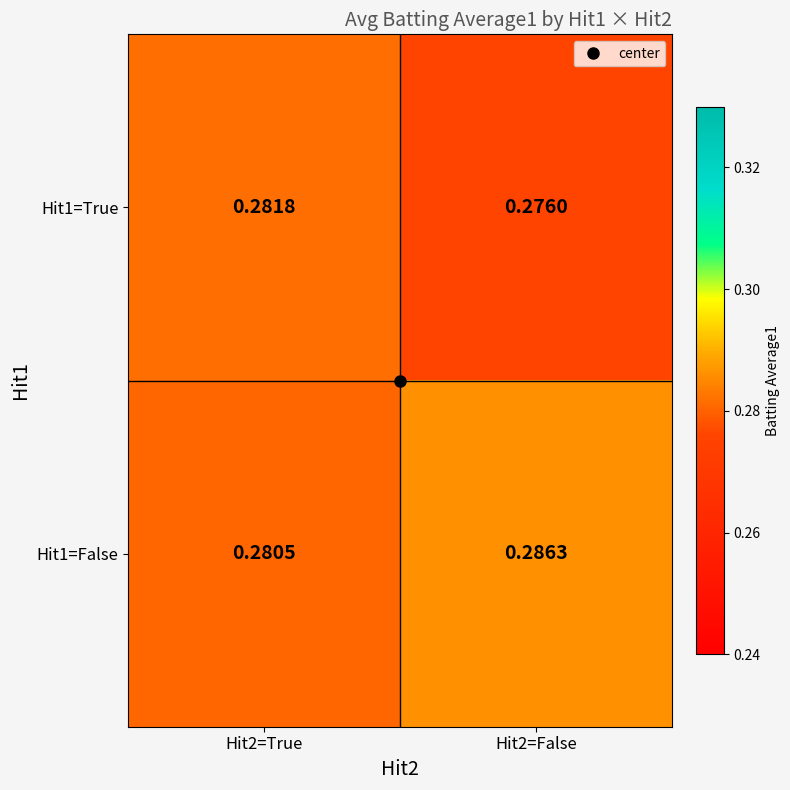

Is the value of Hit1=False at Hit2=True greater than the value of Hit1=True at Hit2=True?

No